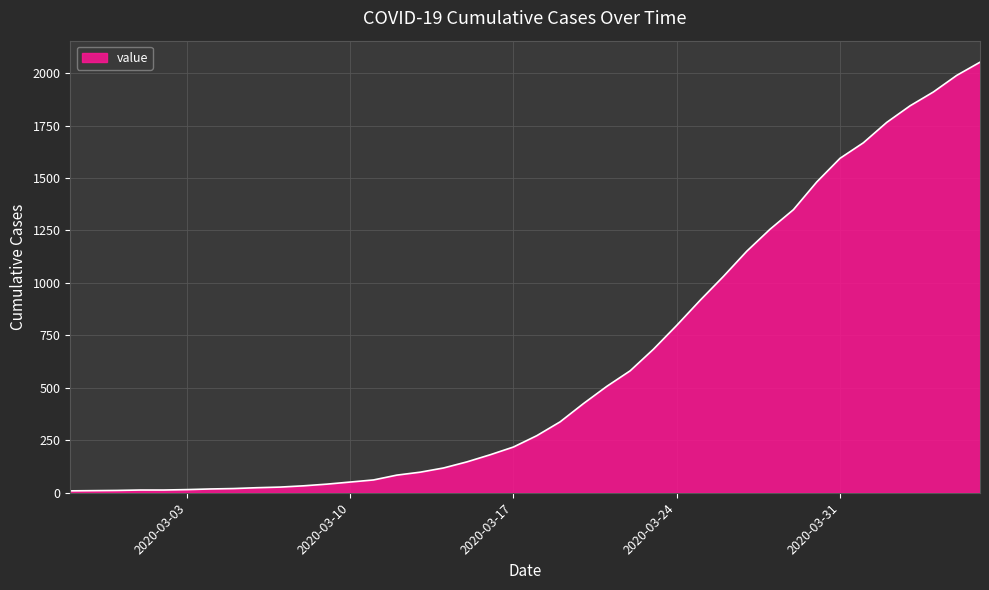

What is the greatest value displayed?

2052